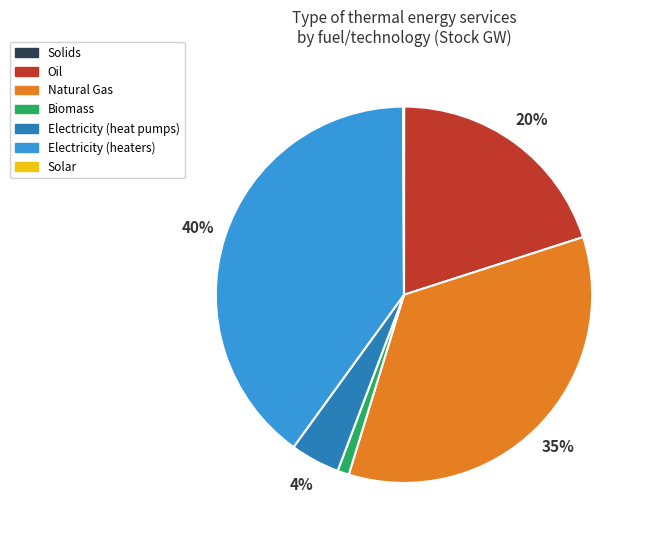

To the nearest percent, what is the average slice percentage?

14%